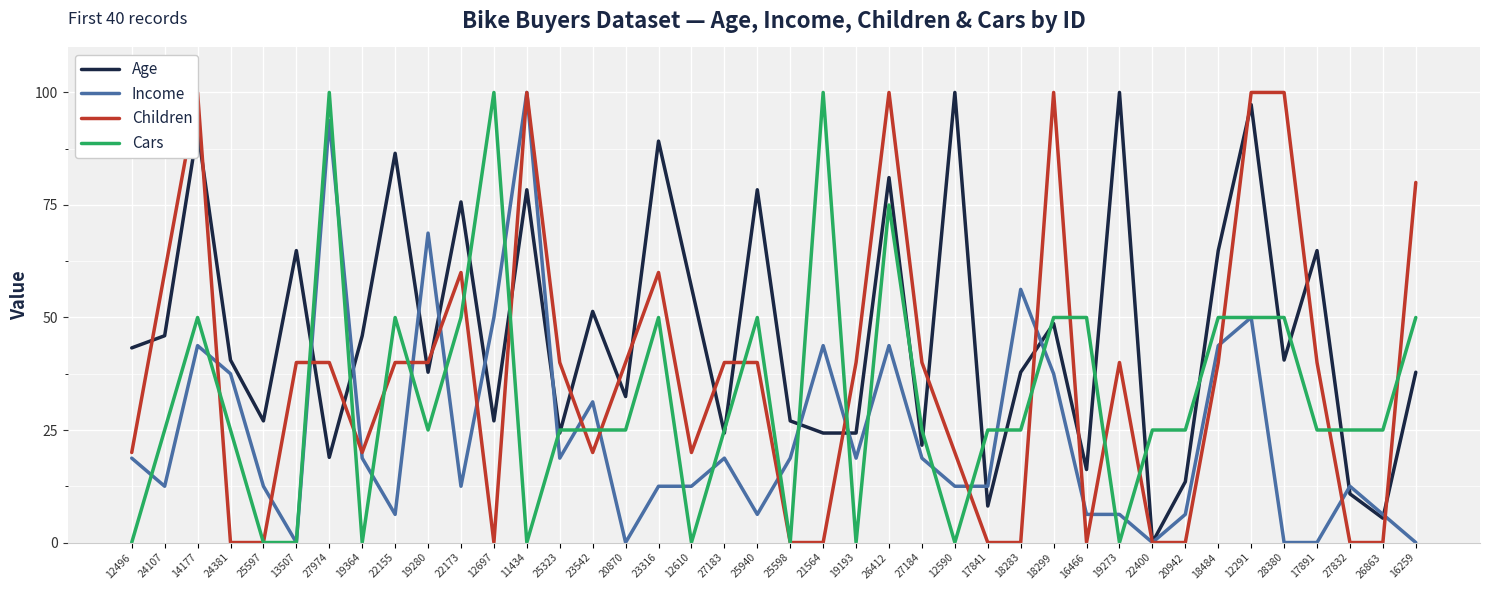

What is the value of the Income point at the 3rd from the left?

43.8